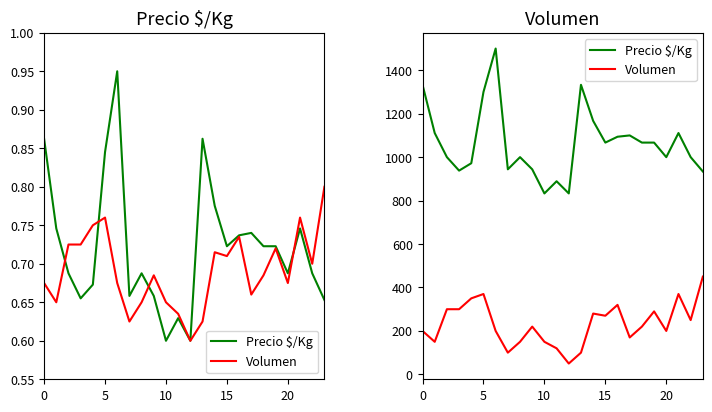

At which category does Precio $/Kg reach its first local peak?

6